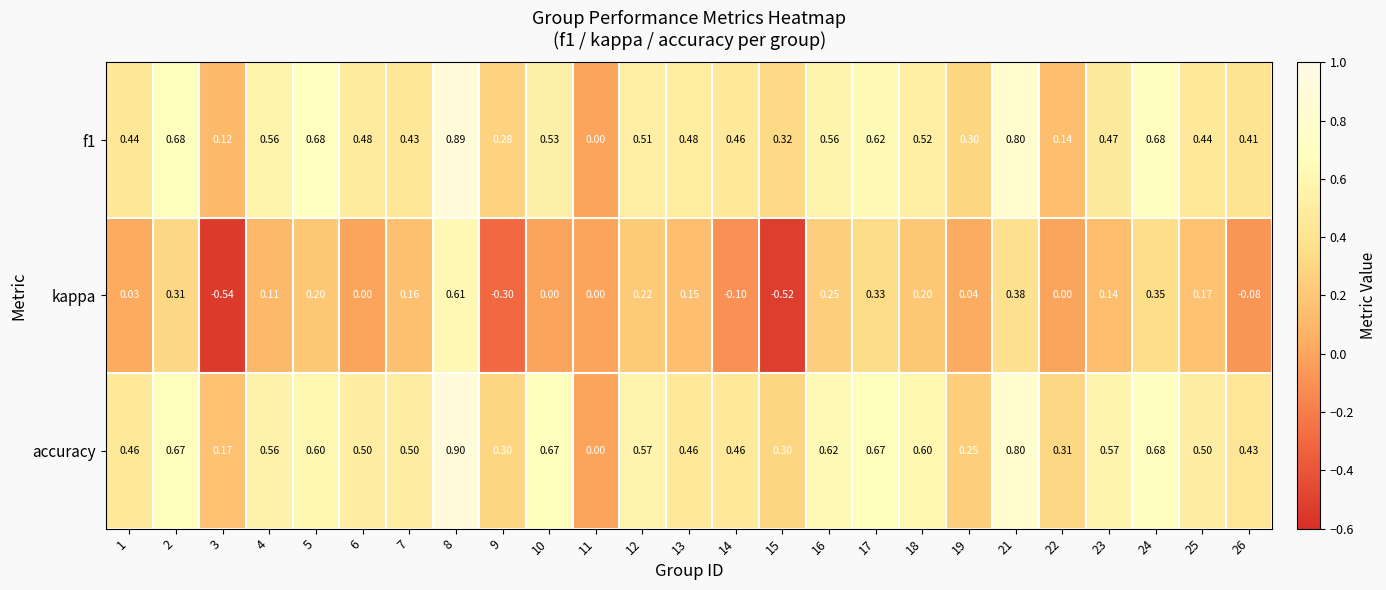

Which series has the widest spread of values?

kappa